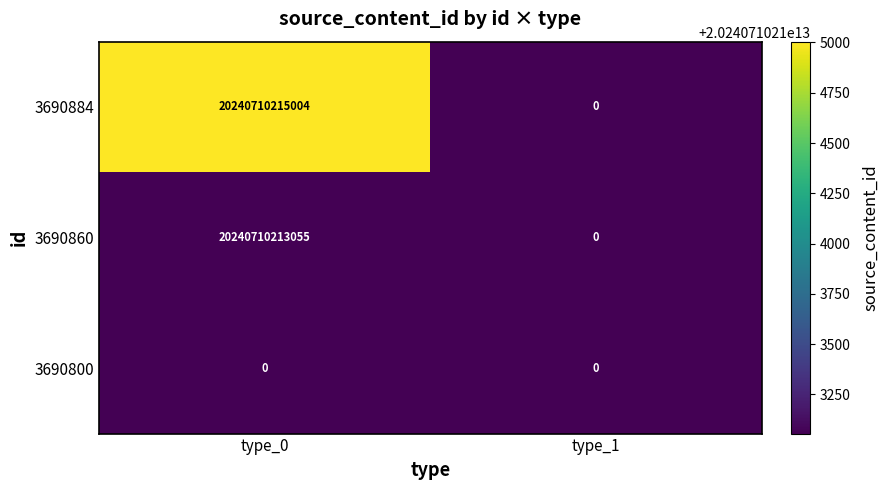

At which category is the sum across all series the highest?

type_0